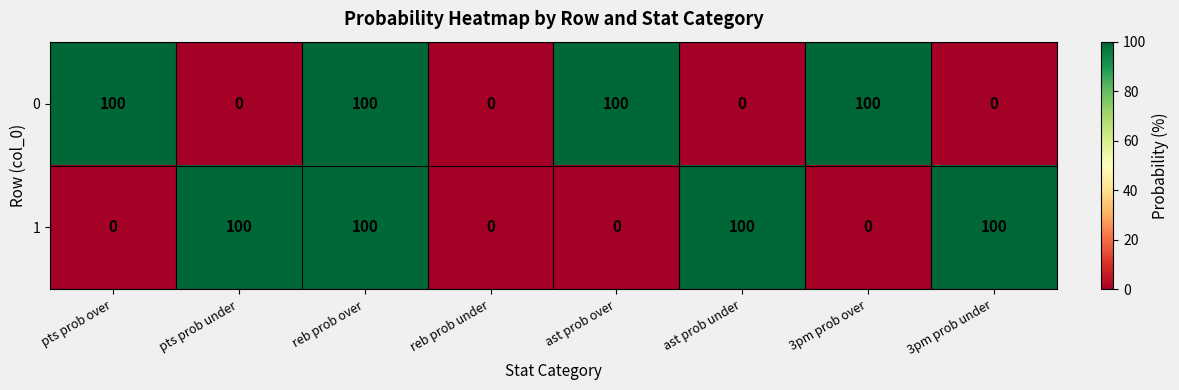

Rank the series at pts prob under from highest to lowest value.

1, 0